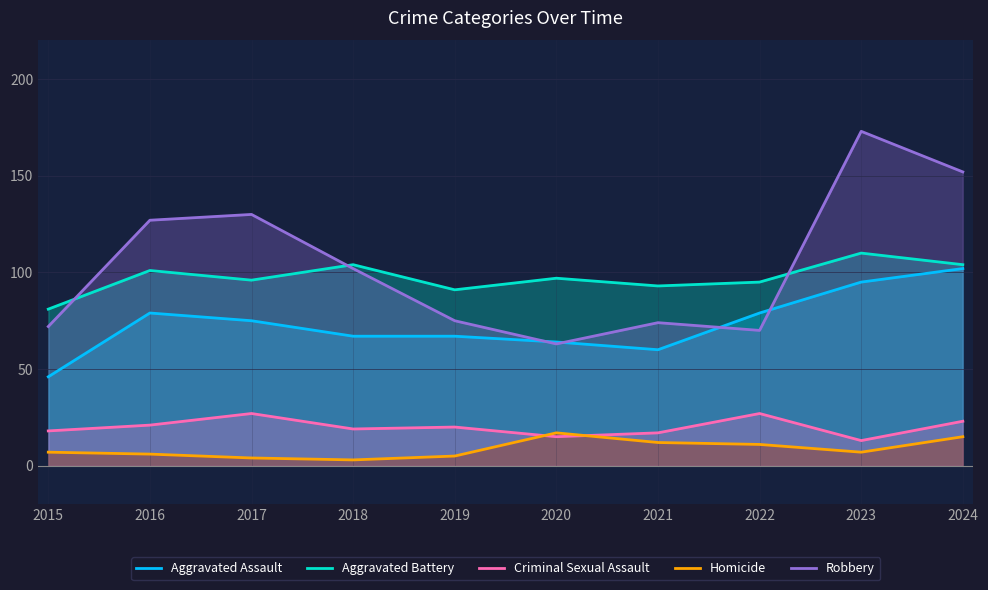

The Aggravated Assault series shows 67 at 2018. True or false?

True